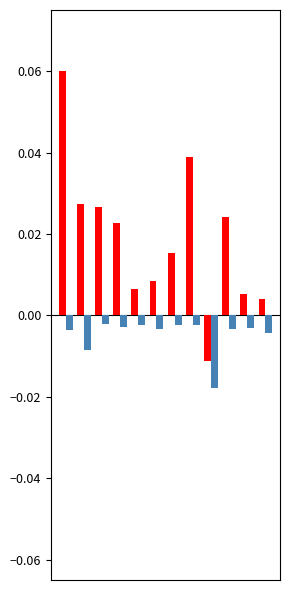

Does the chart contain any negative values?

Yes